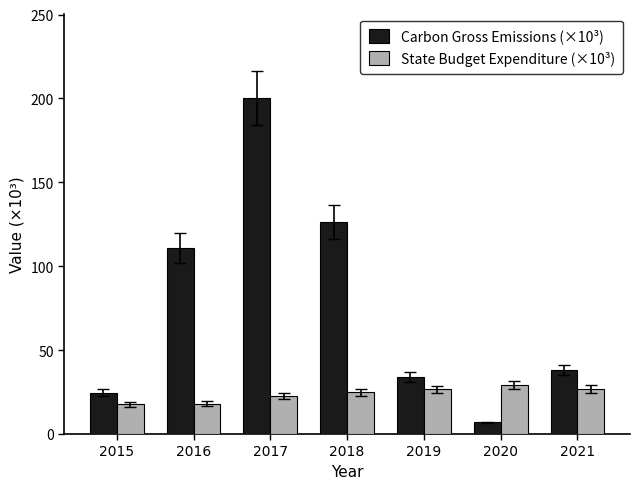

How many values in the Carbon Gross Emissions (×10³) series exceed 38?

4